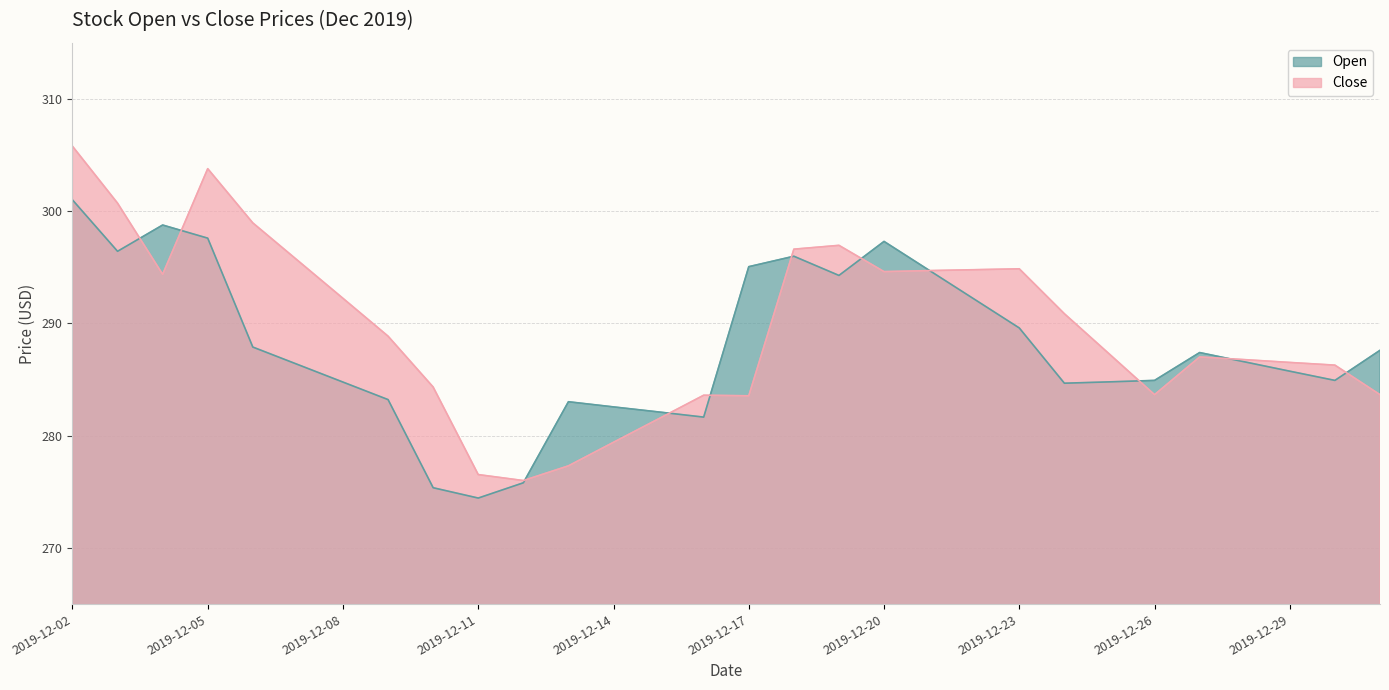

What is the average value of the Open series?

287.9